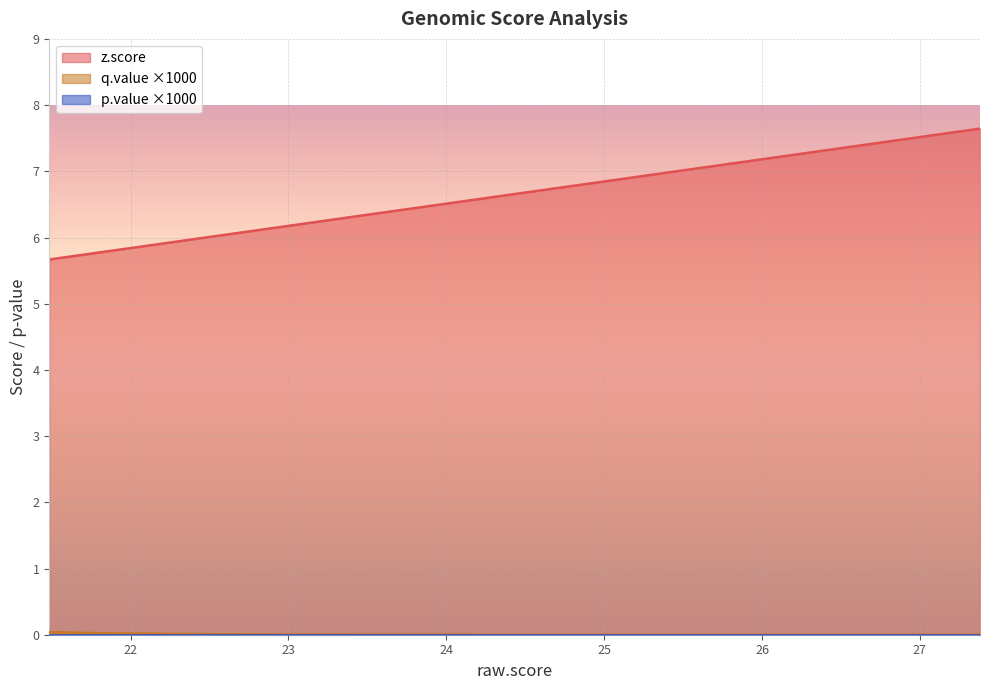

Does the chart display data point markers on the line(s)?

No